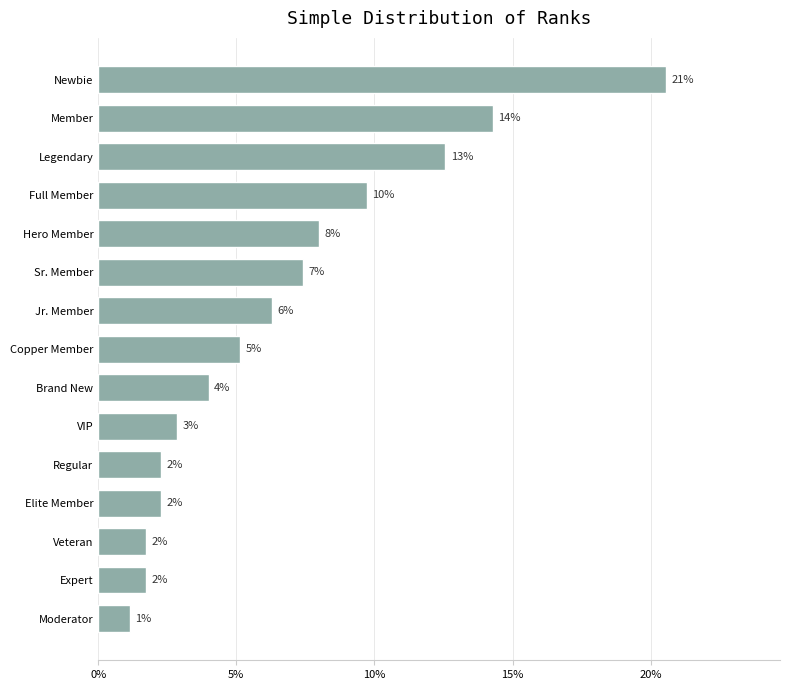

What is the sum of all values?

100.0